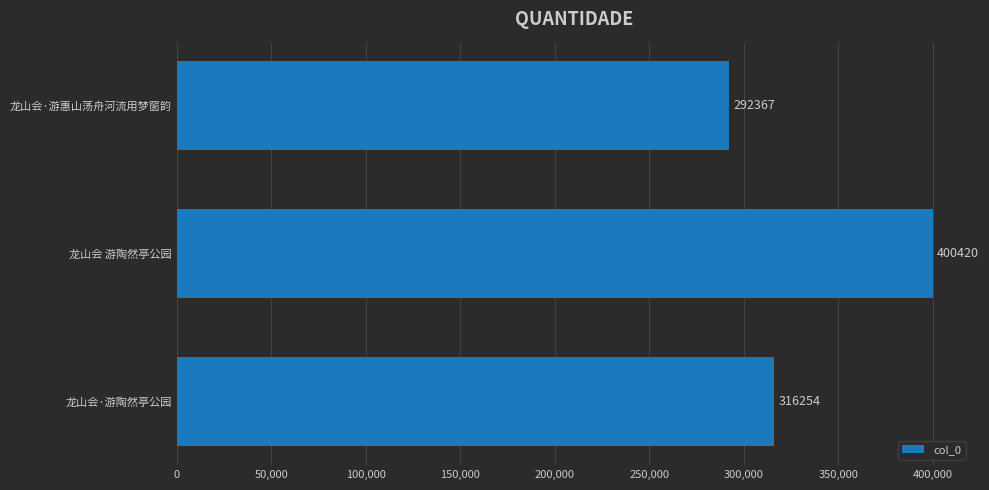

Reading bottom to top, list all the values displayed in this chart.

316254	400420	292367